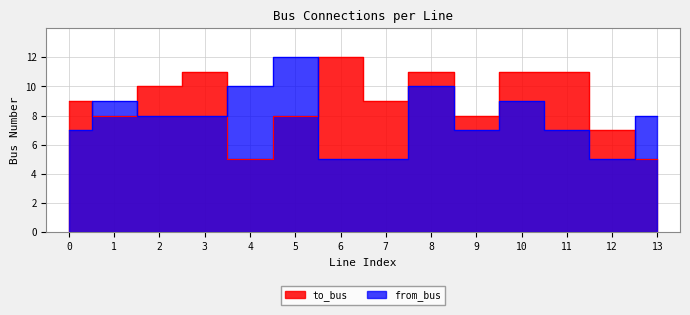

Reading left to right, extract all data points from this chart.

to_bus: 9	8	10	11	5	8	12	9	11	8	11	11	7	5
from_bus: 7	9	8	8	10	12	5	5	10	7	9	7	5	8